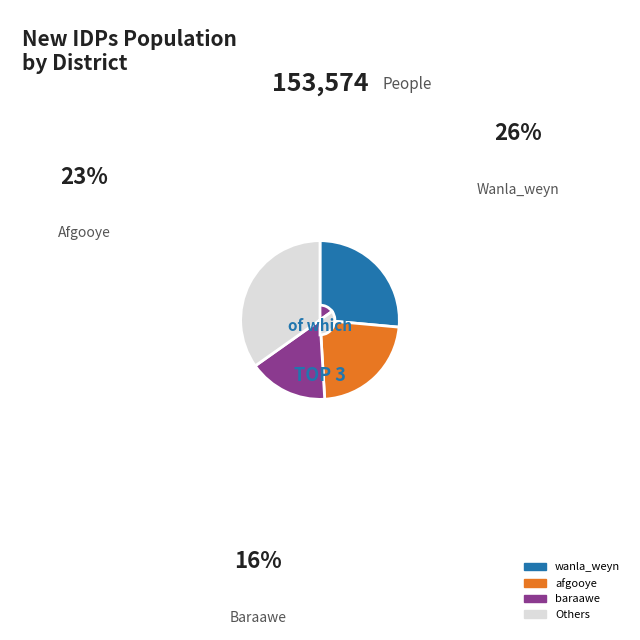

Is baraawe the majority of the pie?

No